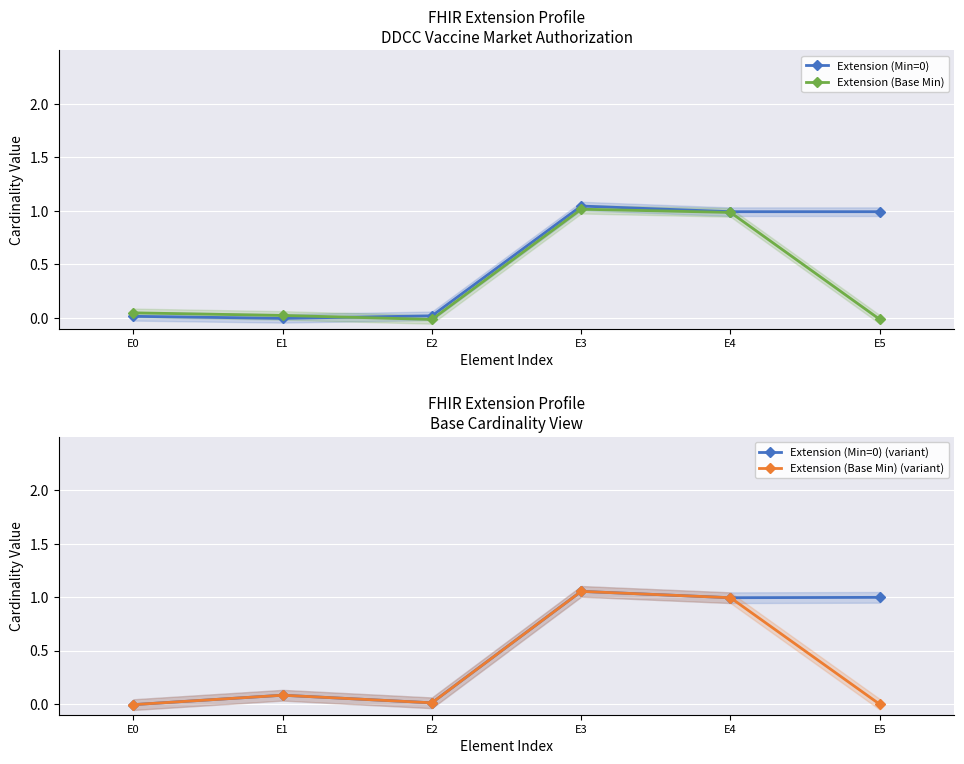

What is the total value across all series at E0?

0.1